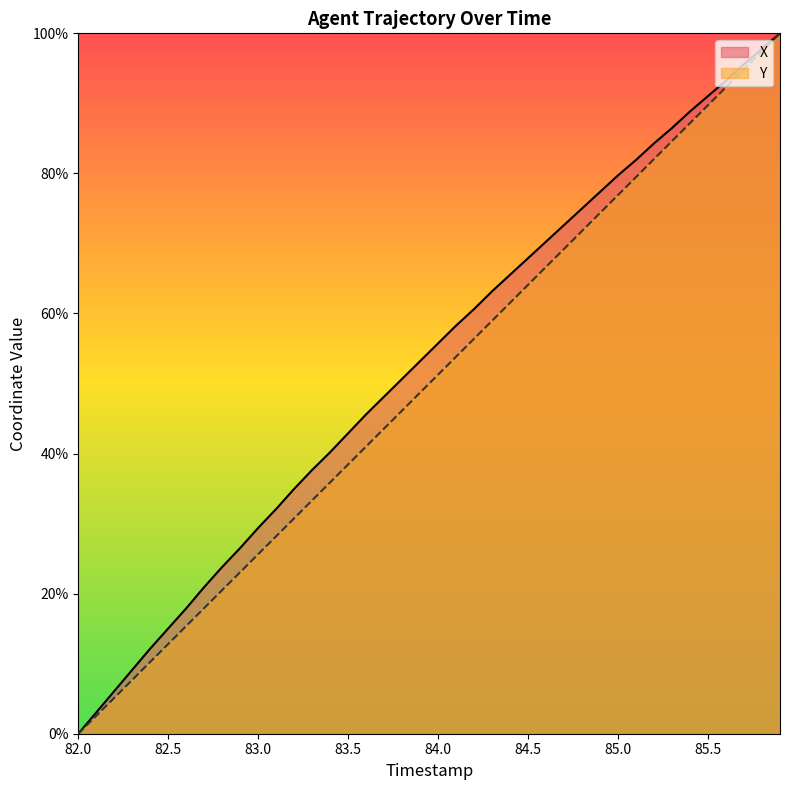

What is the sum of the X values at 82.1 and 84.4?

68.6